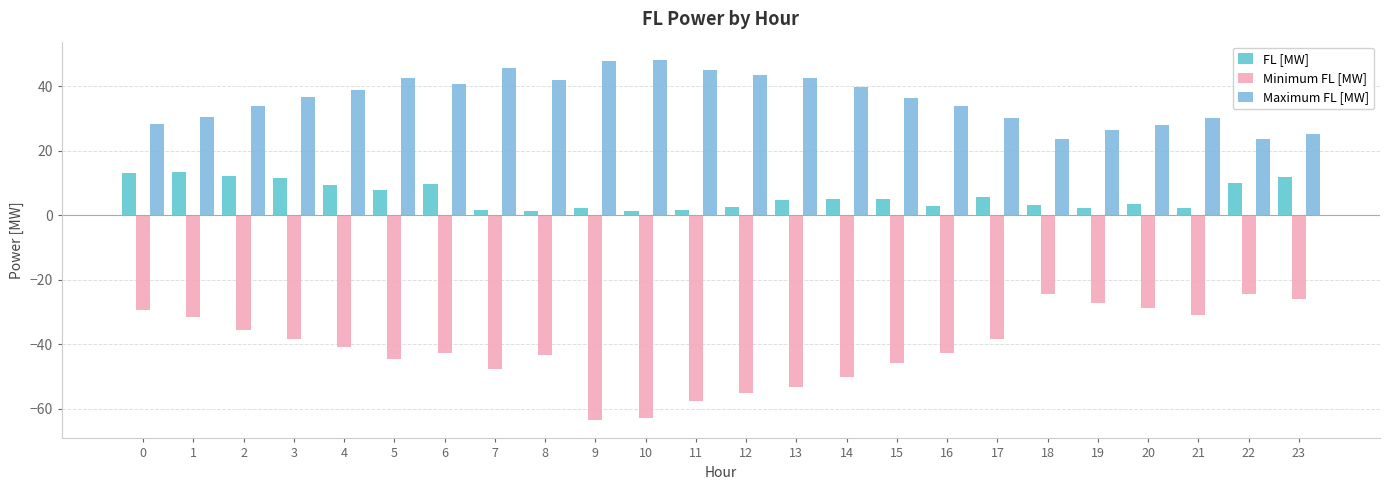

What is the spread (max minus min) of values at 6?

83.1